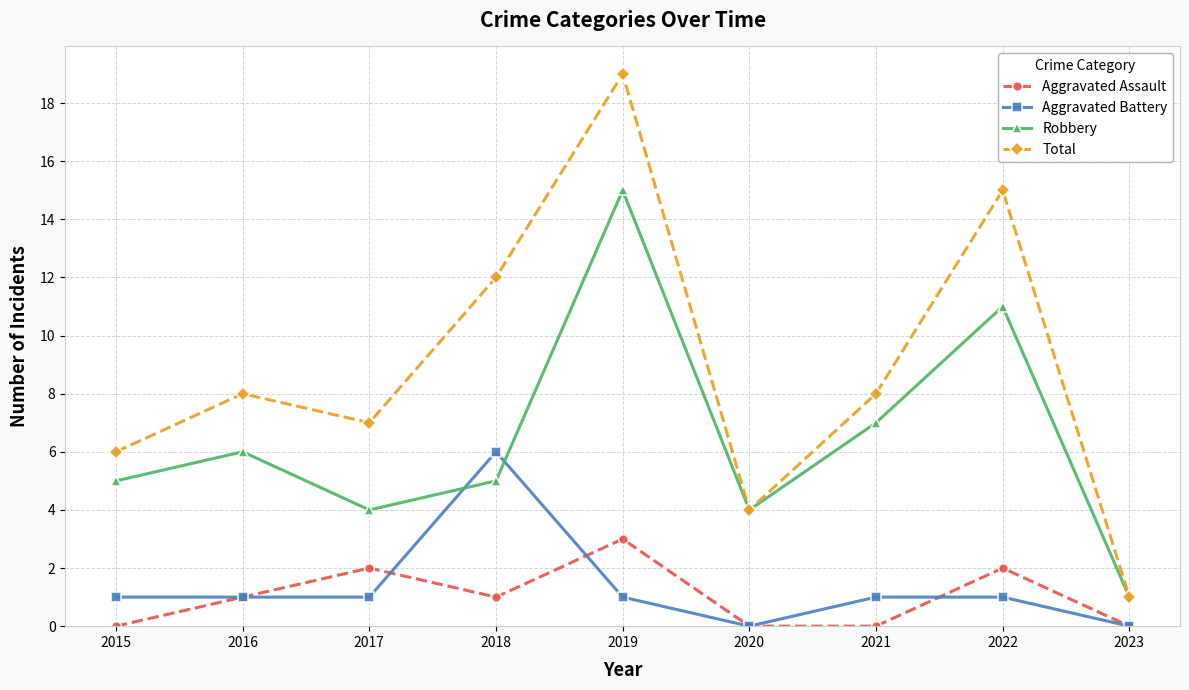

Reading left to right, transcribe all the data shown in this chart.

Aggravated Assault: 0	1	2	1	3	0	0	2	0
Aggravated Battery: 1	1	1	6	1	0	1	1	0
Robbery: 5	6	4	5	15	4	7	11	1
Total: 6	8	7	12	19	4	8	15	1